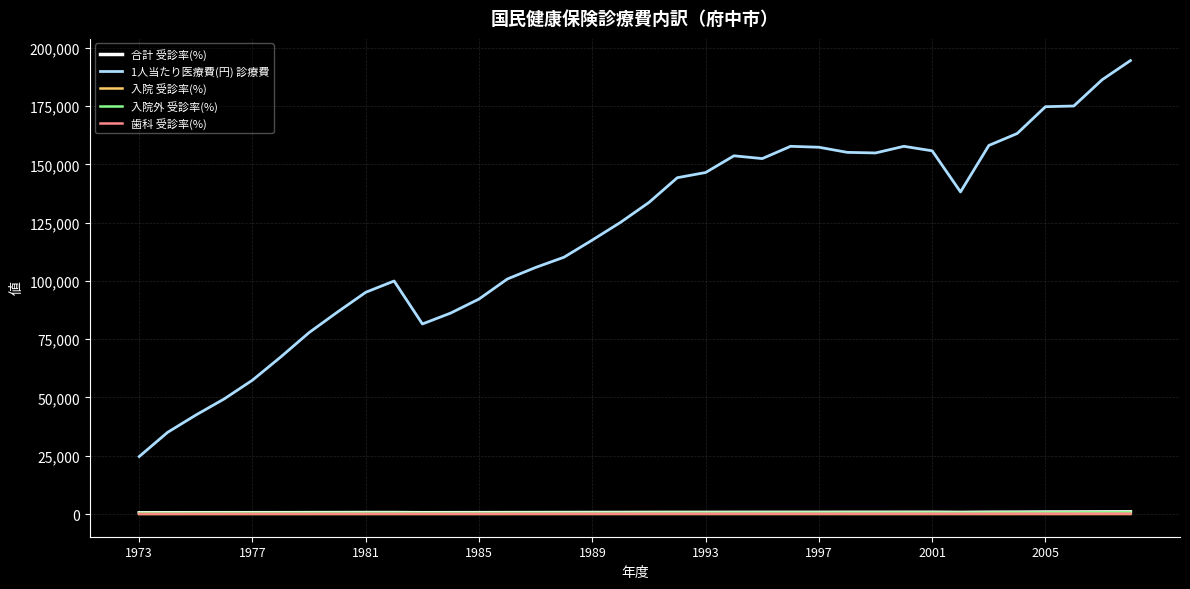

True or false: 歯科 受診率(%) and 入院 受診率(%) intersect in this chart.

False